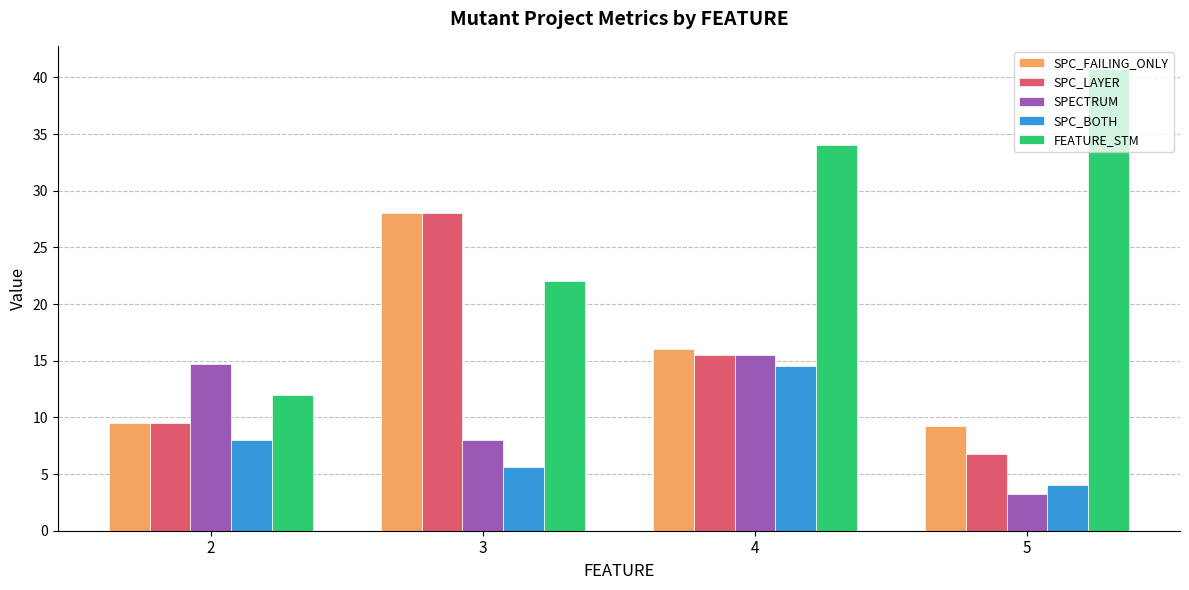

Which series has the widest spread of values?

FEATURE_STM